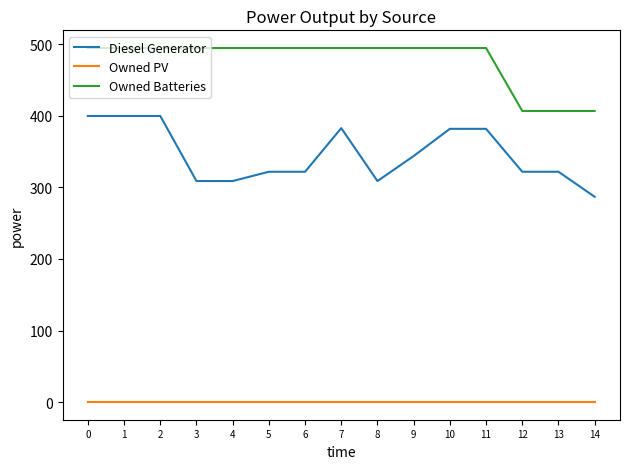

True or false: Owned Batteries has a value of 249.3 at 13.

False